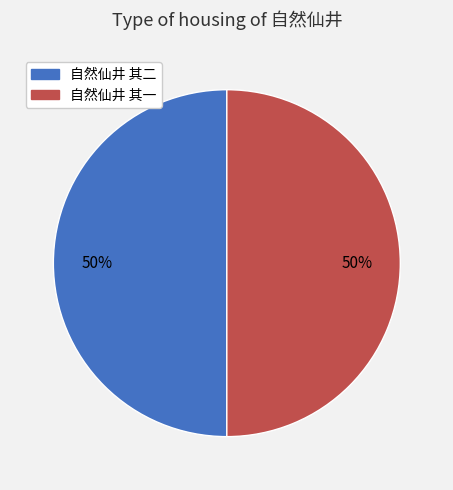

The 自然仙井 其二 slice represents 59% of the pie. True or false?

False